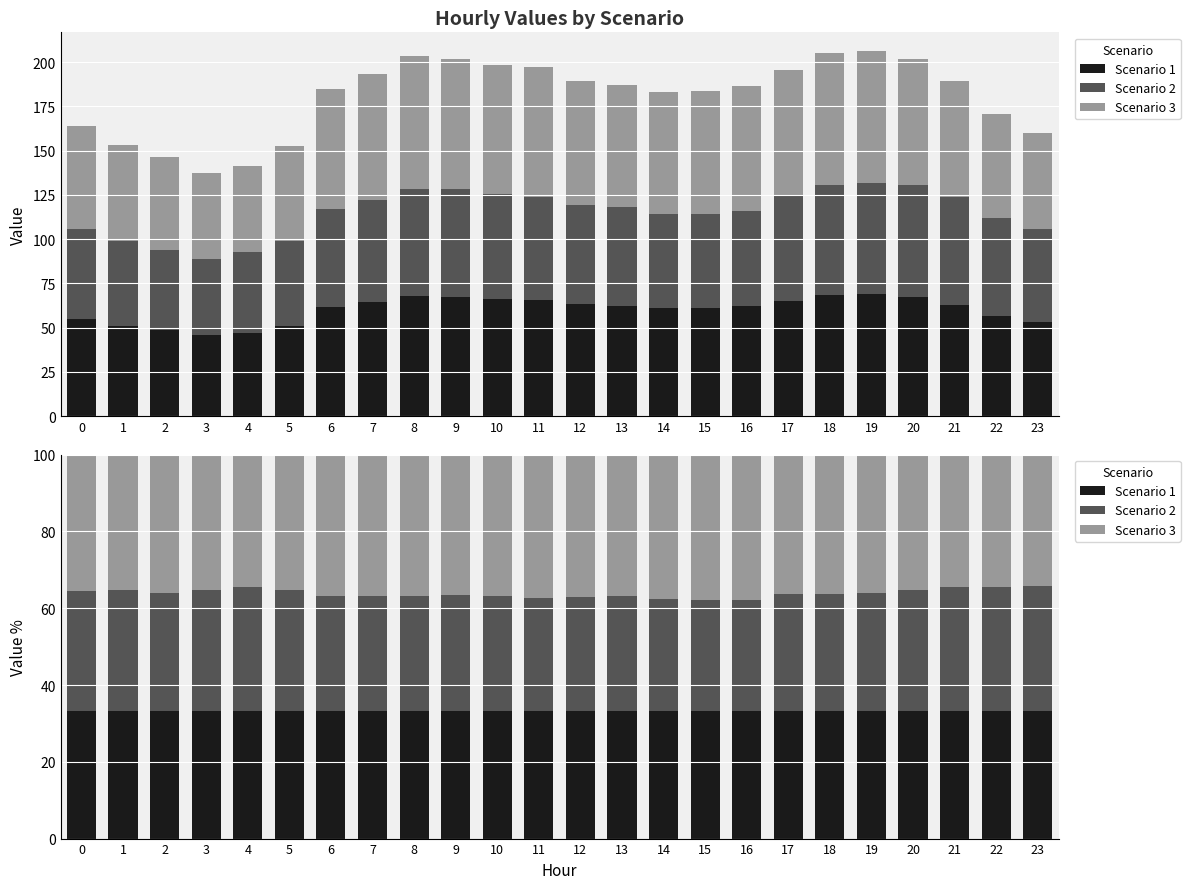

What is the lowest value of the Scenario 1 series?

33.3